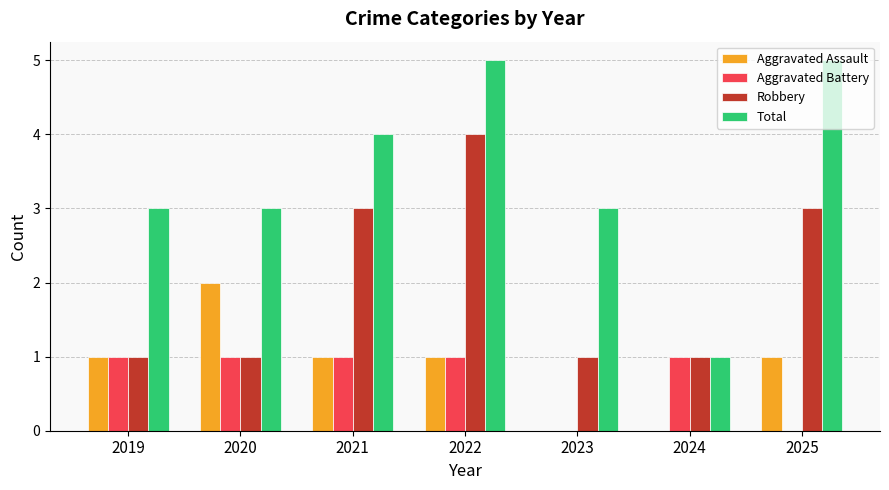

The Aggravated Battery series shows 1 at 2023. True or false?

False